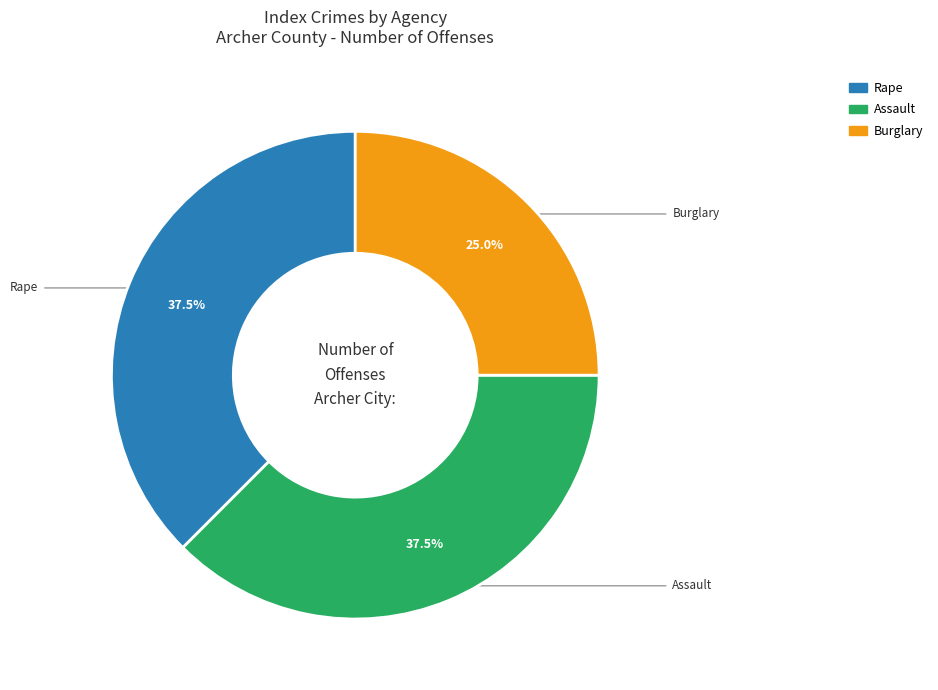

How many segments does this pie chart have?

3